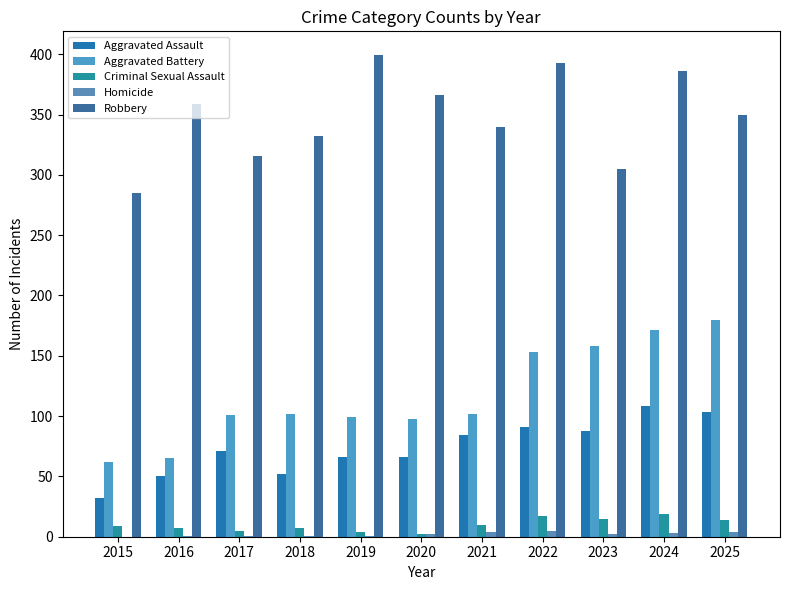

Count the number of categories in the chart.

11